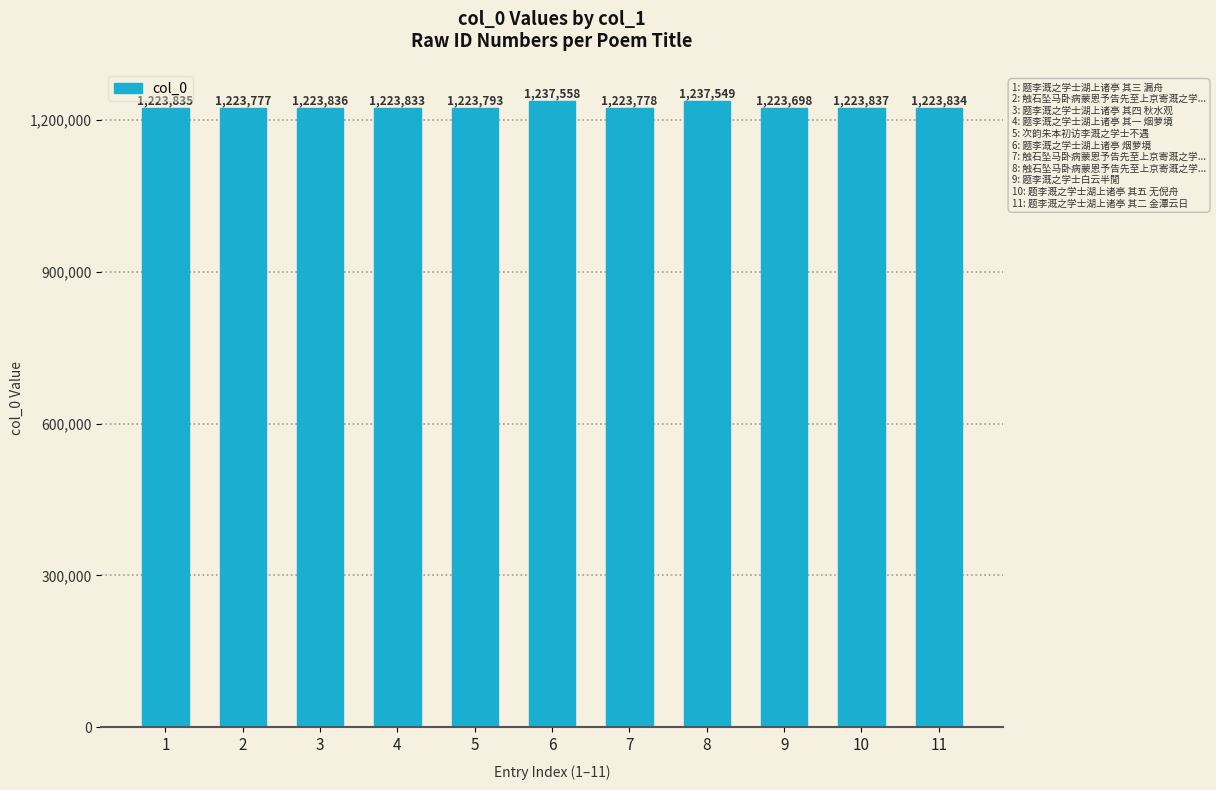

Reading left to right, transcribe all the data shown in this chart.

1223835	1223777	1223836	1223833	1223793	1237558	1223778	1237549	1223698	1223837	1223834